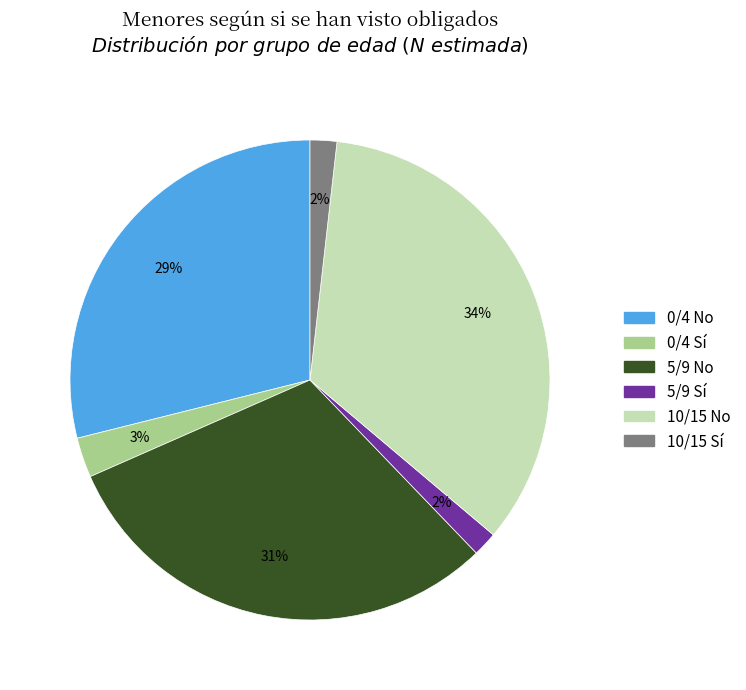

What is the largest slice in the pie chart?

10/15 No